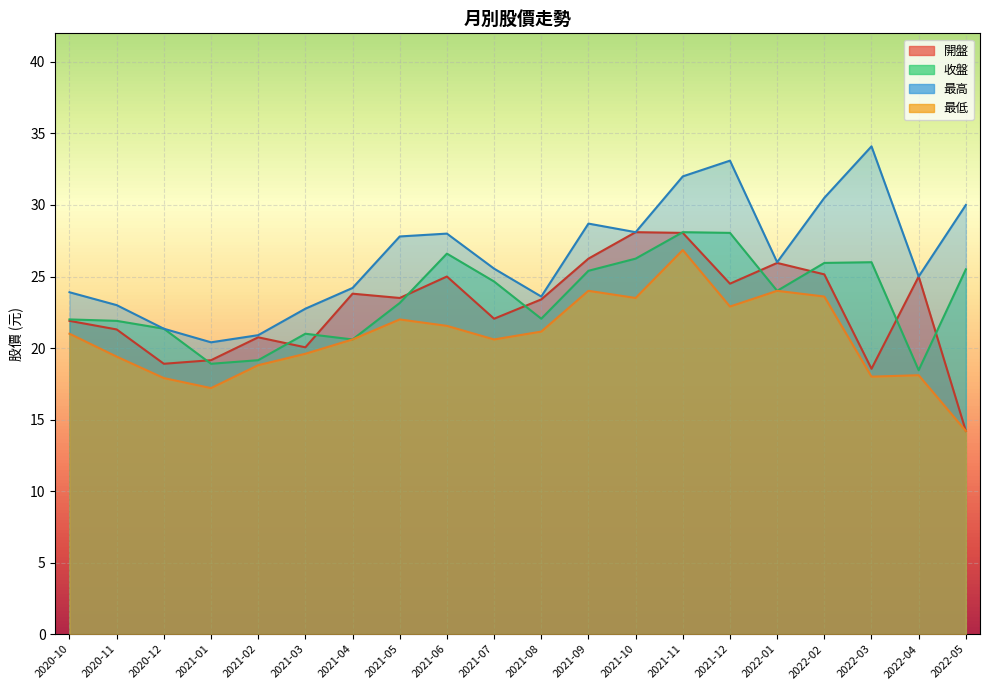

Where does the 最高 series first go above 26?

2021-05